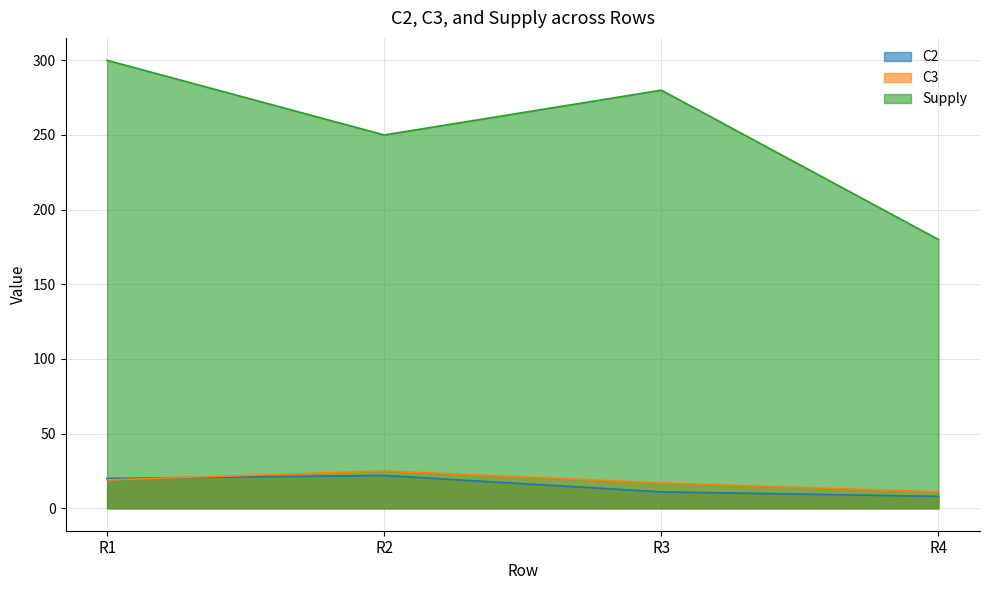

Which series has the largest total across all categories?

Supply